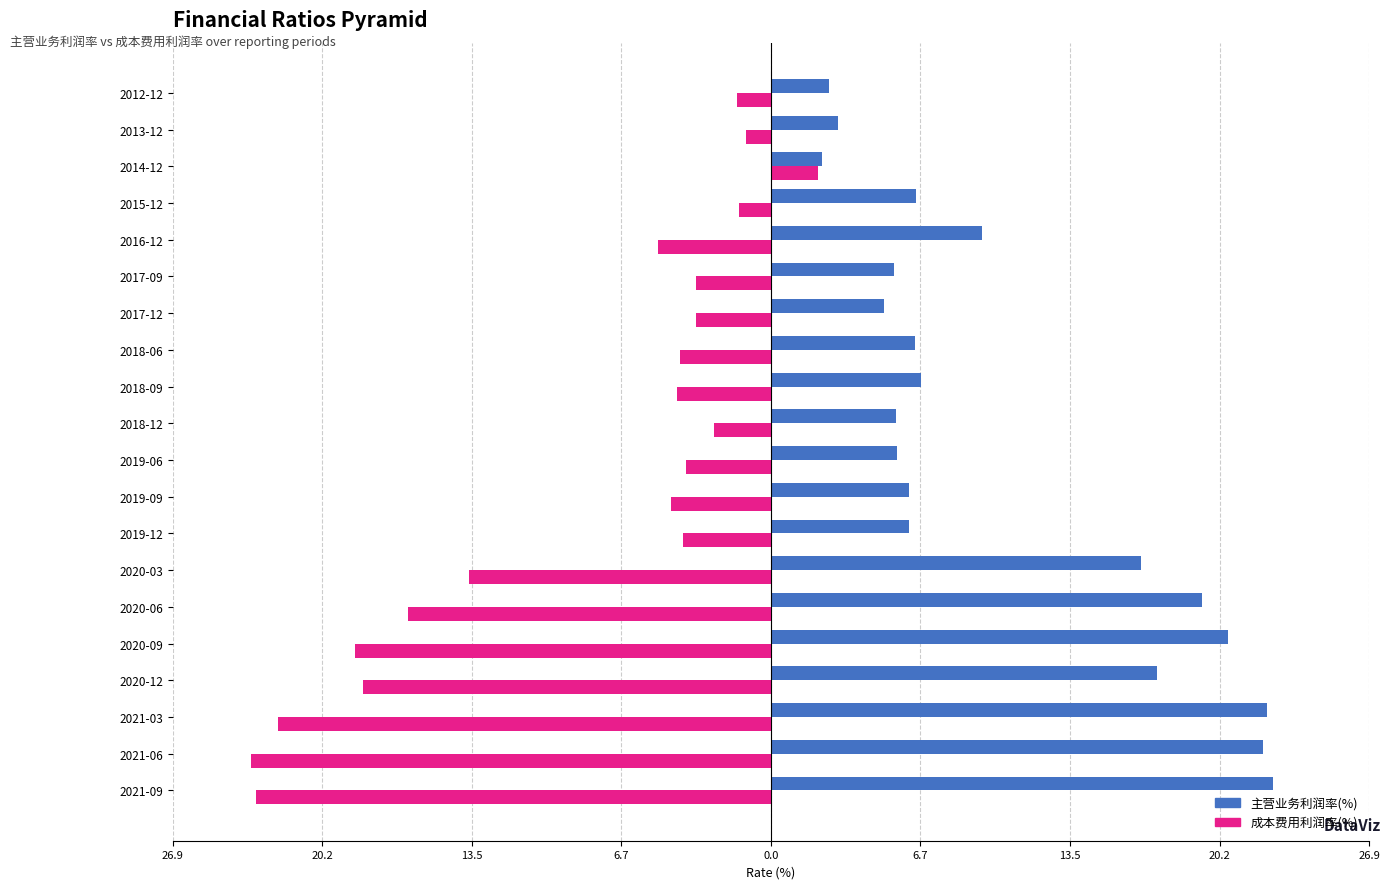

What is the smallest value displayed?

-23.4